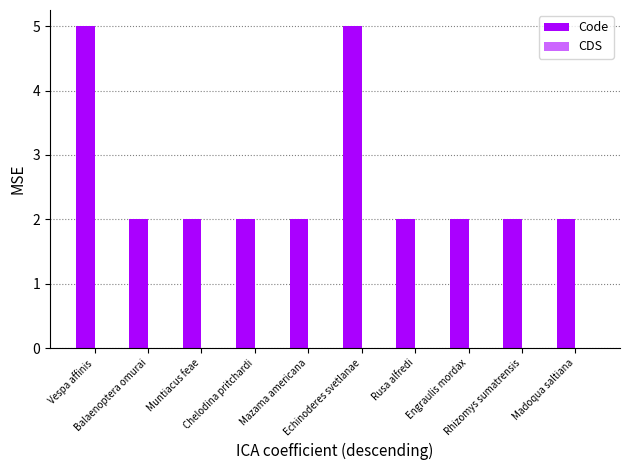

Does the chart contain any negative values?

No